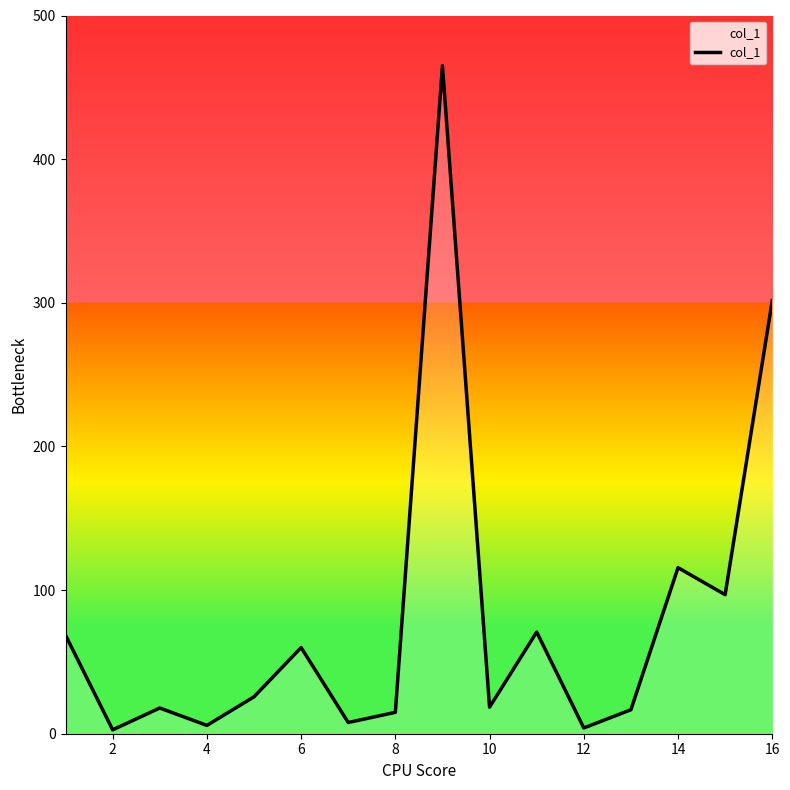

Does the chart display data point markers on the line(s)?

No